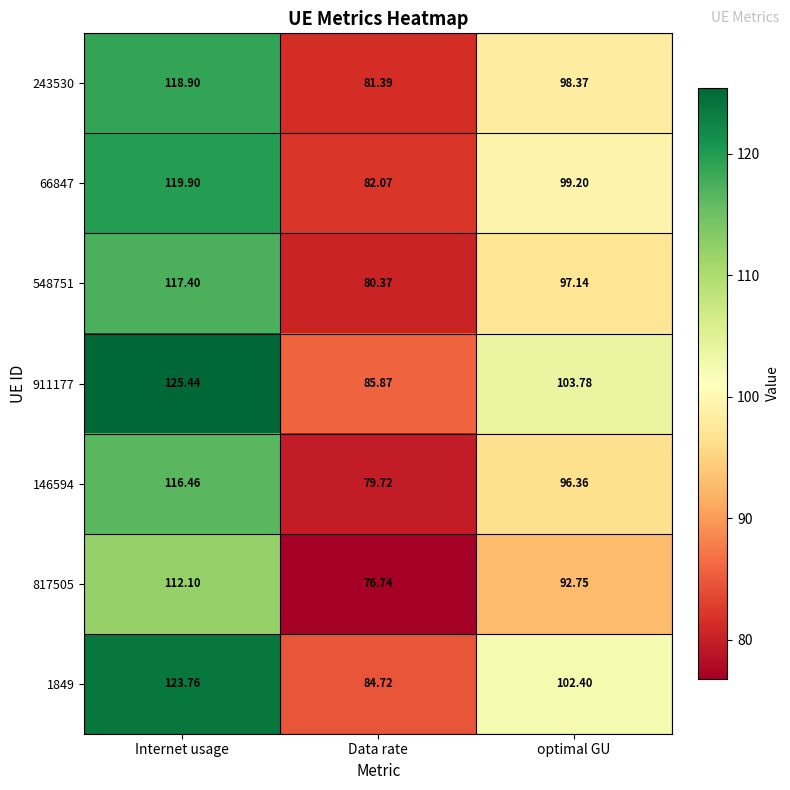

How many data points does each series have?

3